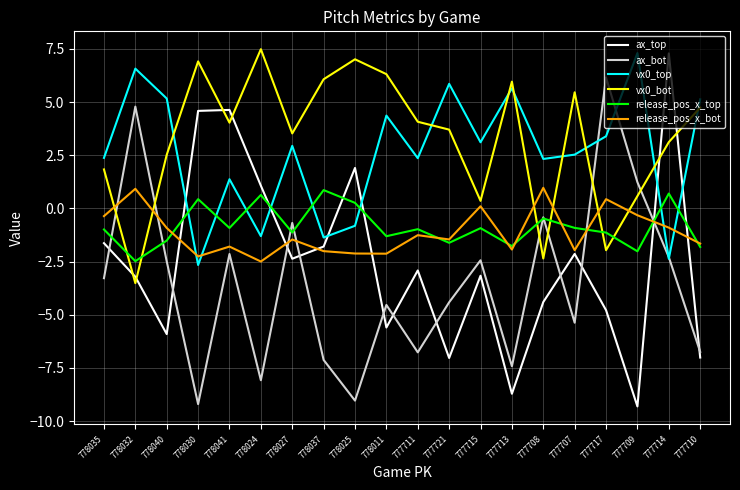

What is the spread (max minus min) of values at 777710?

12.1